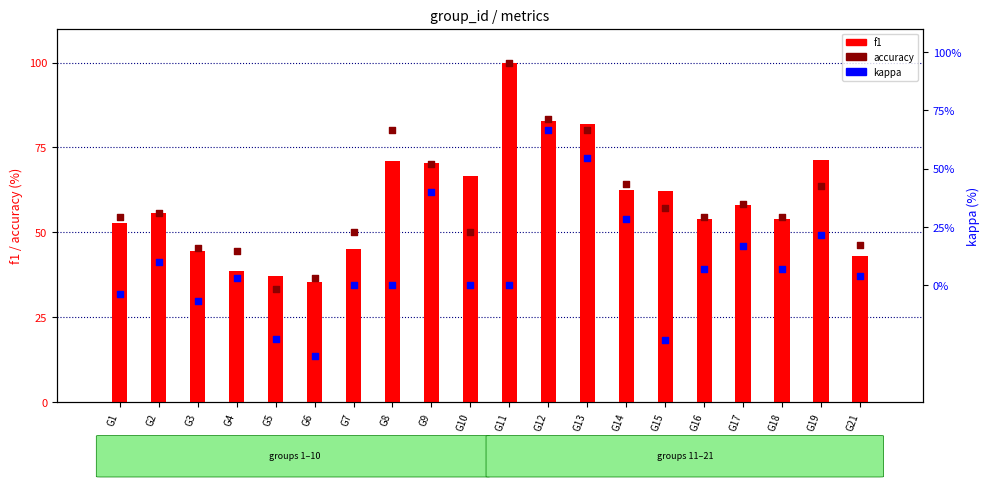

At how many categories does at least one series exceed 8?

20